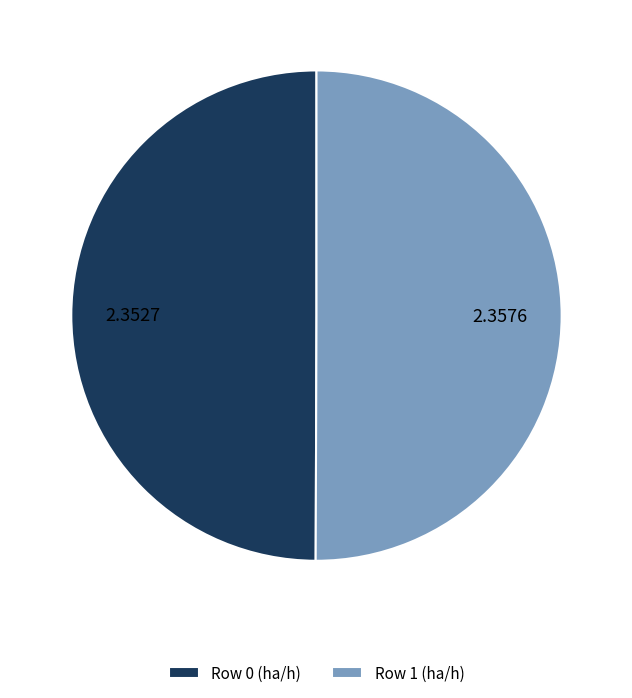

Combined, do Row 1 (ha/h) and Row 0 (ha/h) account for over 50%?

Yes